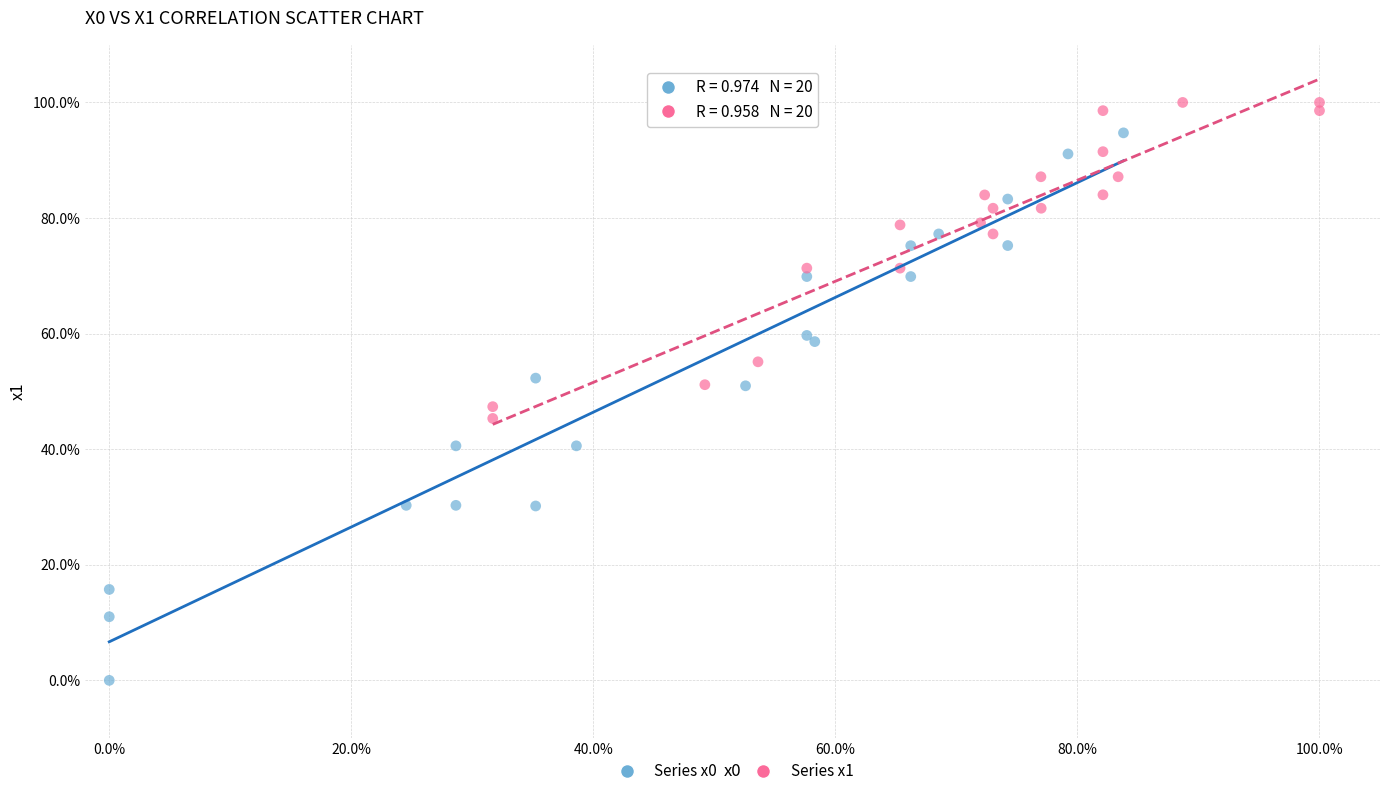

Which series has the largest Y range (max minus min)?

Series x0